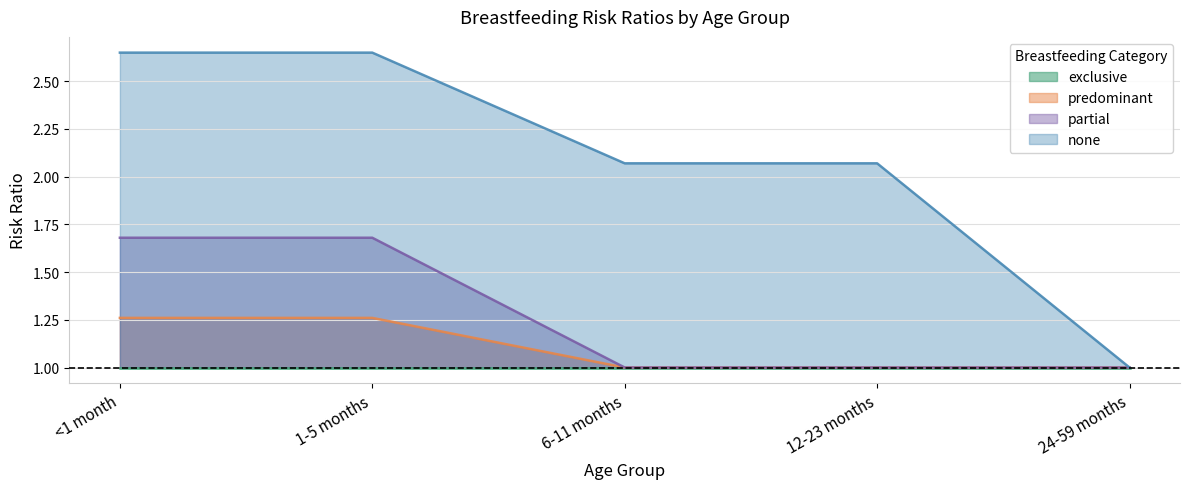

Which has a higher value, 24-59 months or <1 month?

<1 month